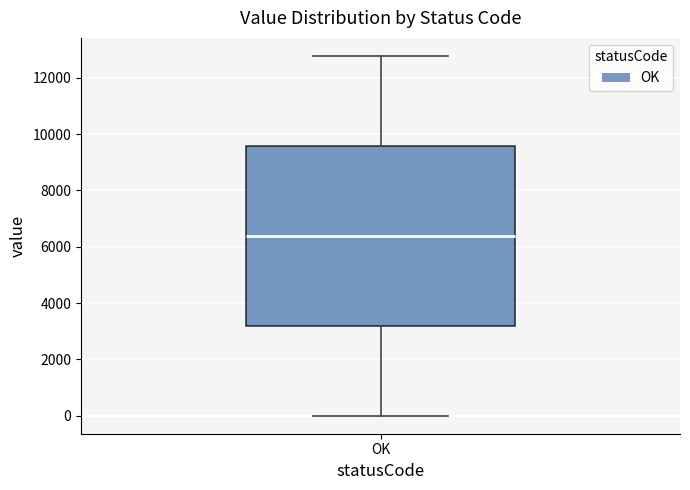

Where does the lower whisker of the box for OK end on the y-axis? The values are not printed on the chart, so give them approximately, as read against the axis.

0